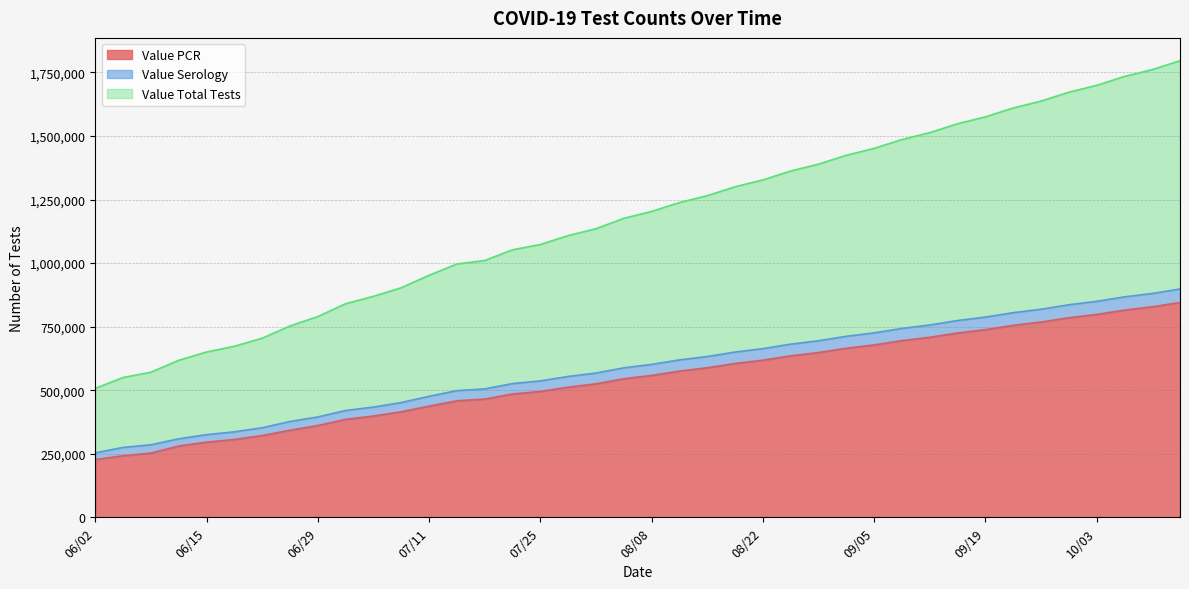

At which category is the sum across all series the highest?

10/14